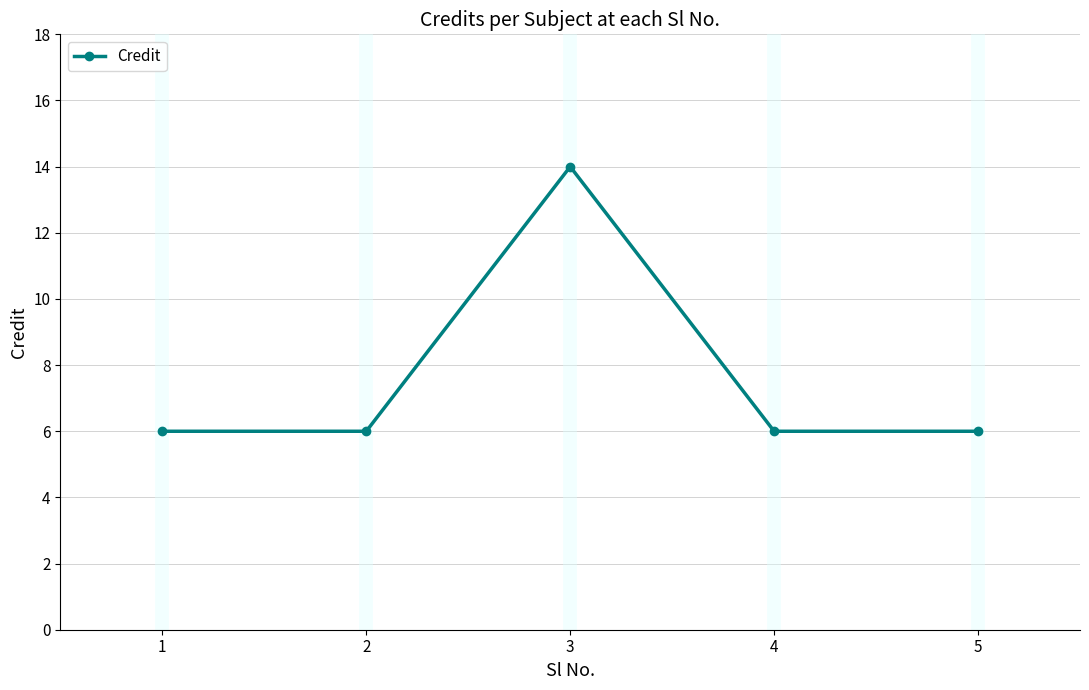

Where is the first local maximum?

3